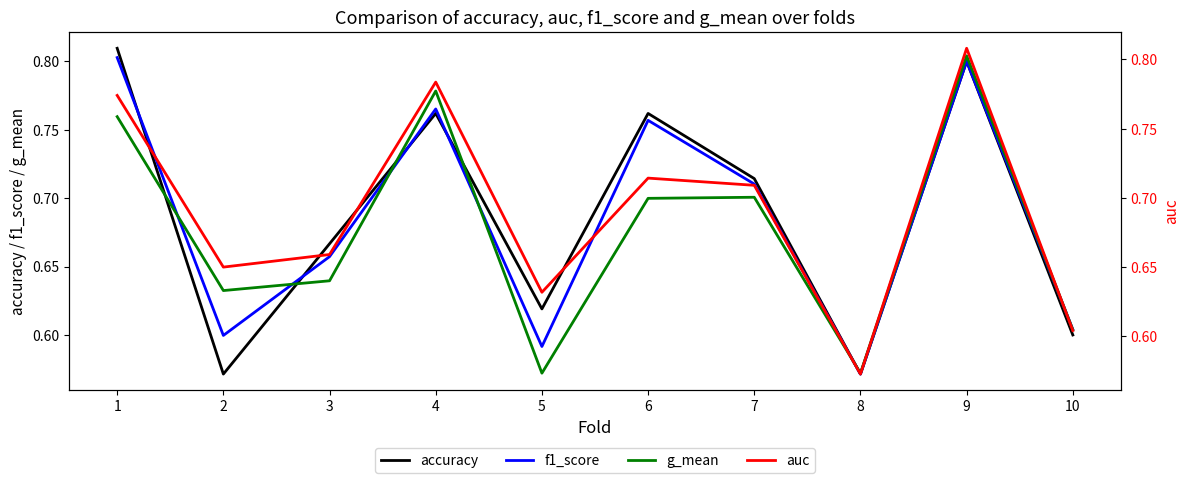

At 2, list the series in order from largest to smallest.

auc, g_mean, f1_score, accuracy